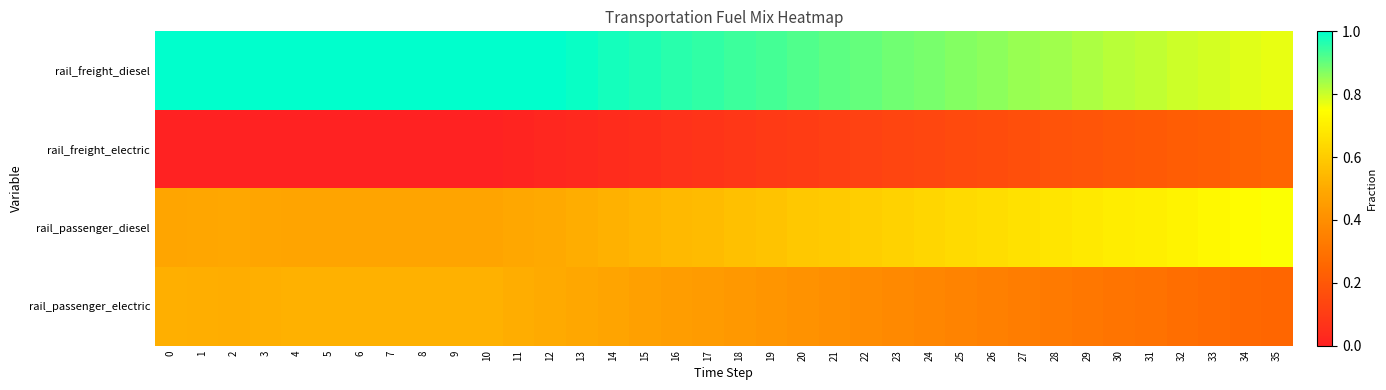

Which has a higher value, 28 or 3?

3